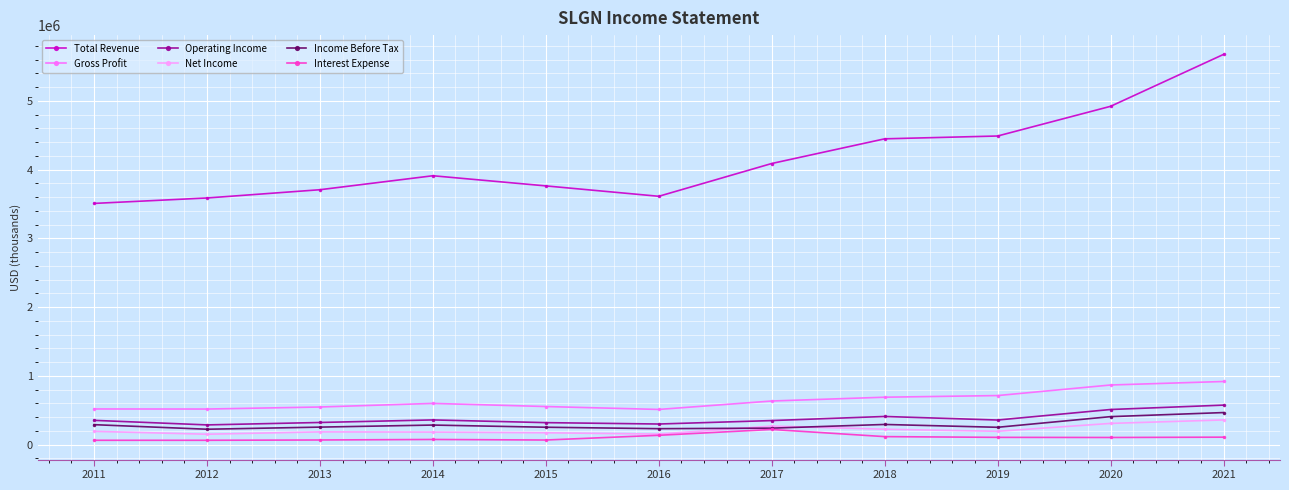

Which series has the widest spread of values?

Total Revenue